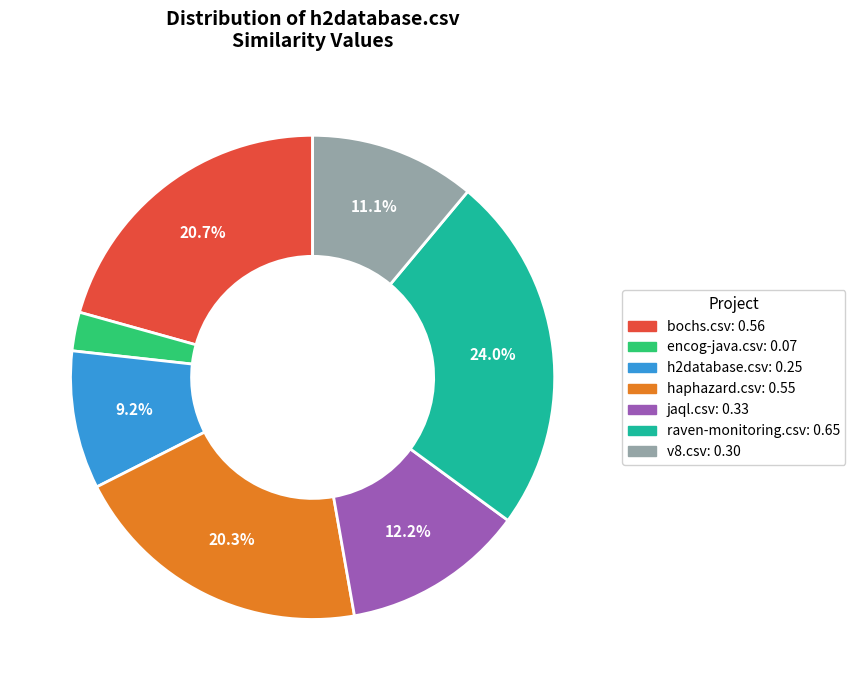

To the nearest percent, what portion does v8.csv represent?

11%